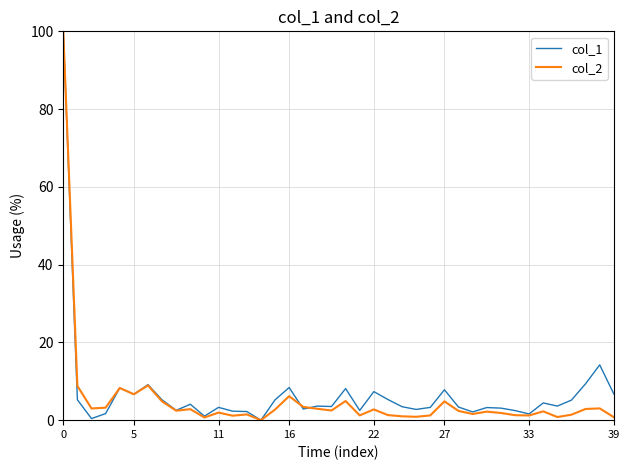

What is the maximum value shown in the chart?

100.0